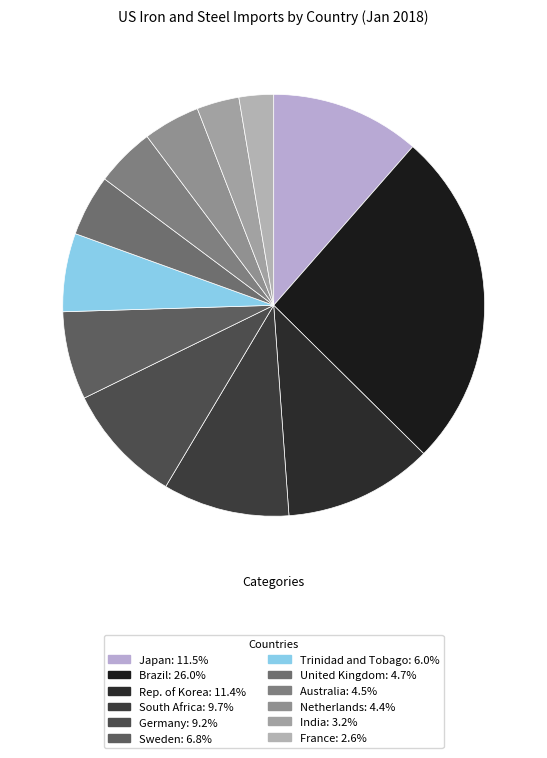

The Sweden slice represents 15% of the pie. True or false?

False